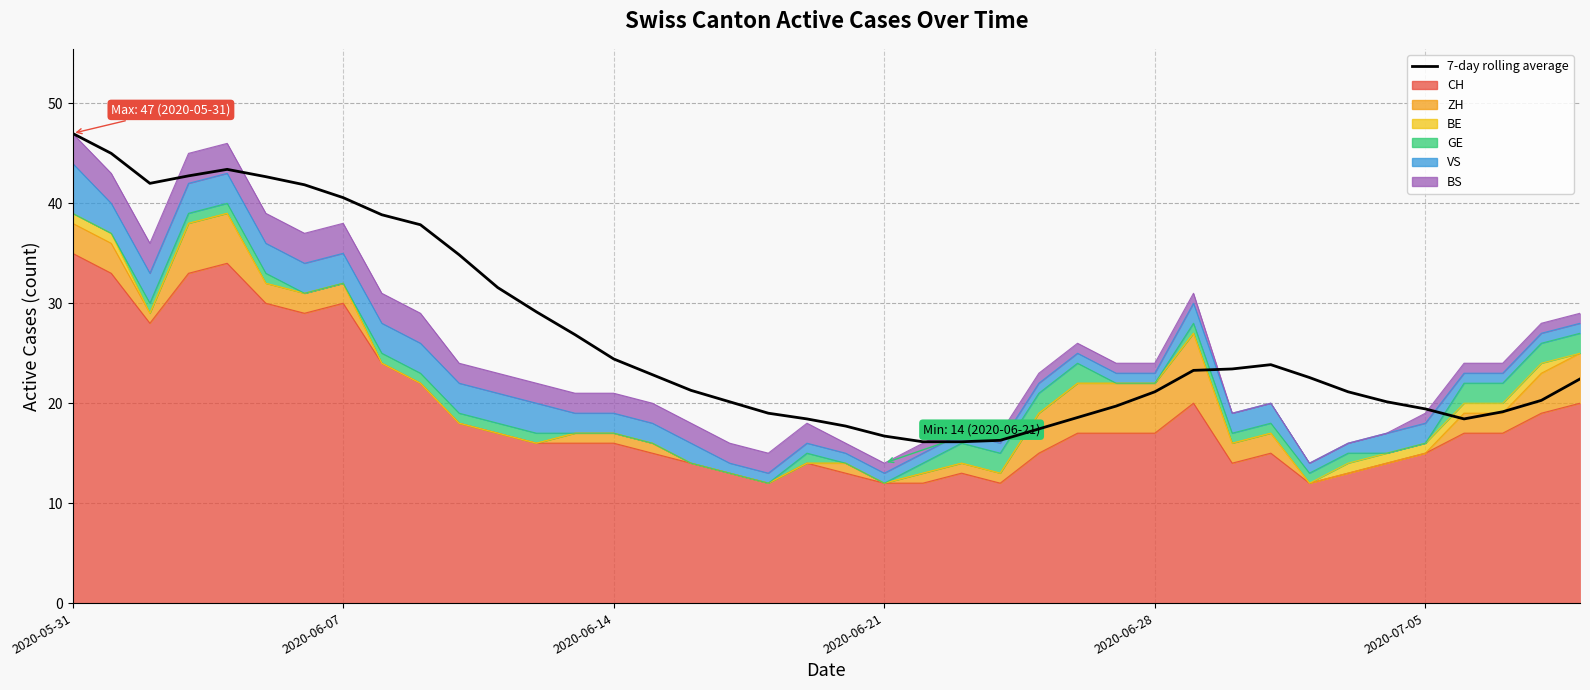

What position from the left is 11?

12